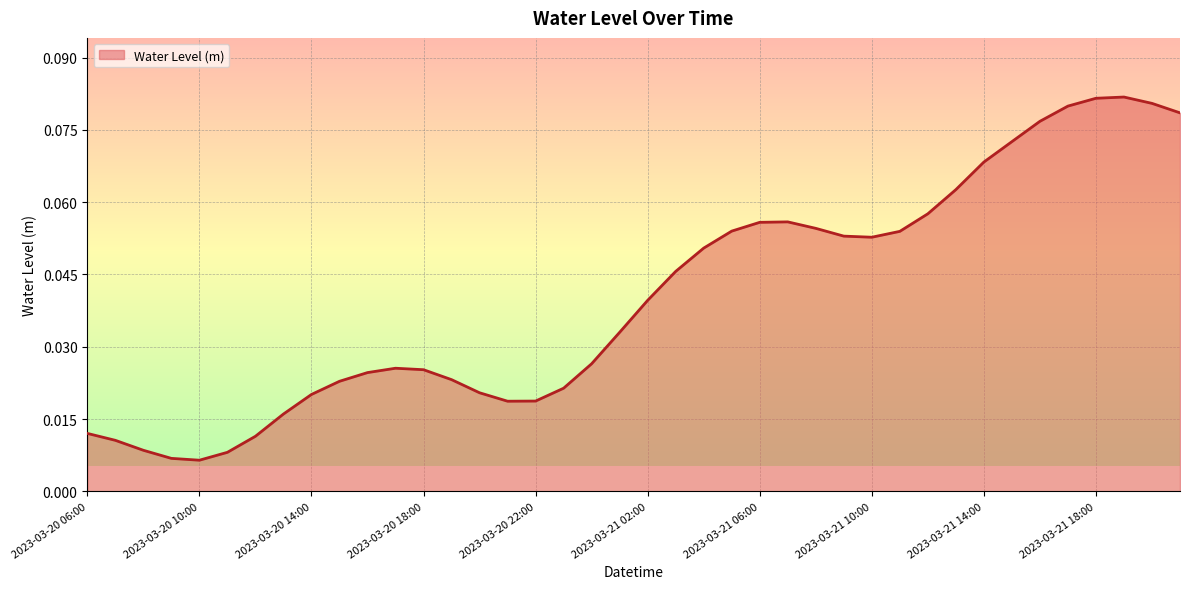

What is the label of the 9th point from the left?

2023-03-20 14:00